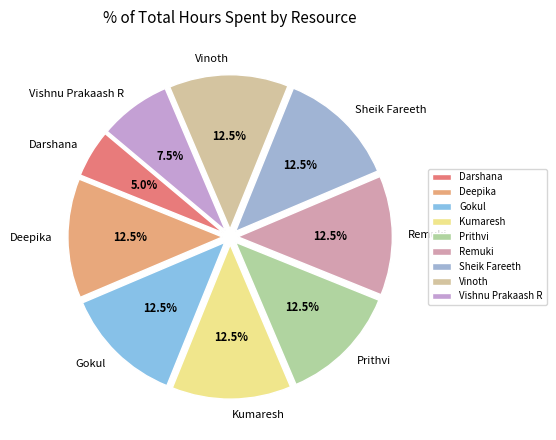

How many slices are in this pie chart?

9